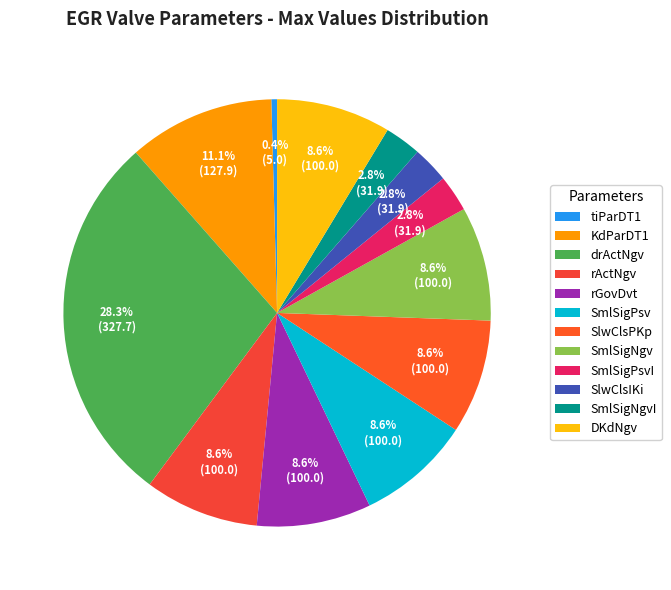

Does any single category account for the majority?

No